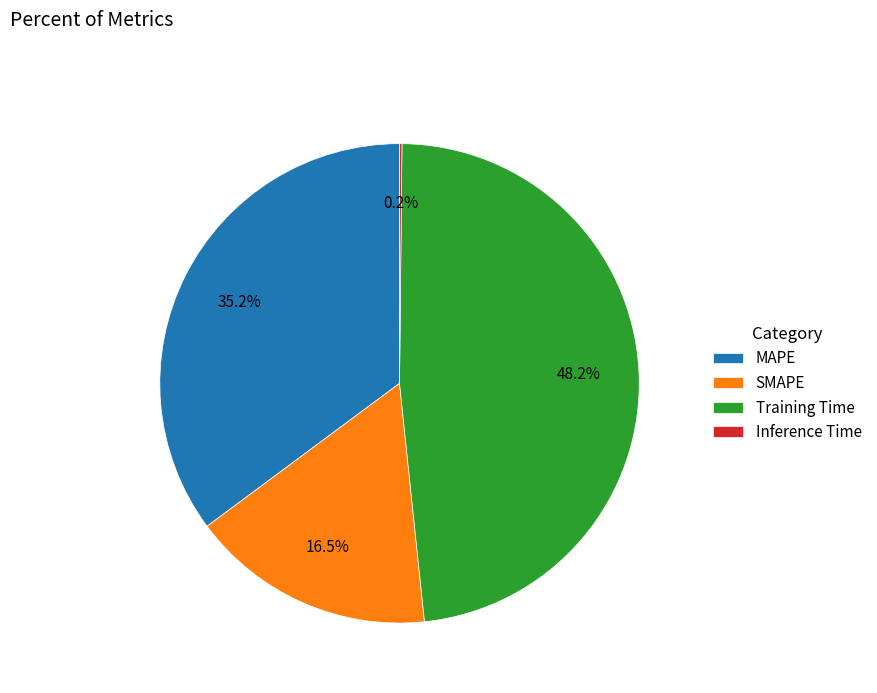

What portion of the pie excludes Training Time?

51.8%